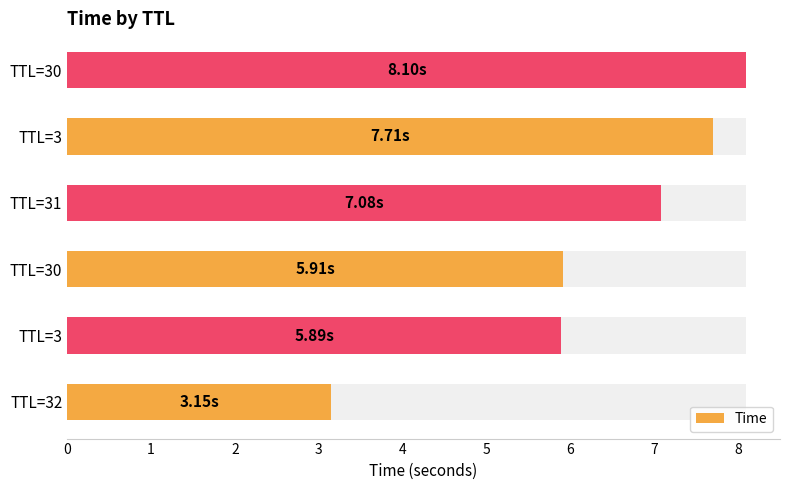

Between TTL=3 and TTL=30, which is larger?

TTL=30